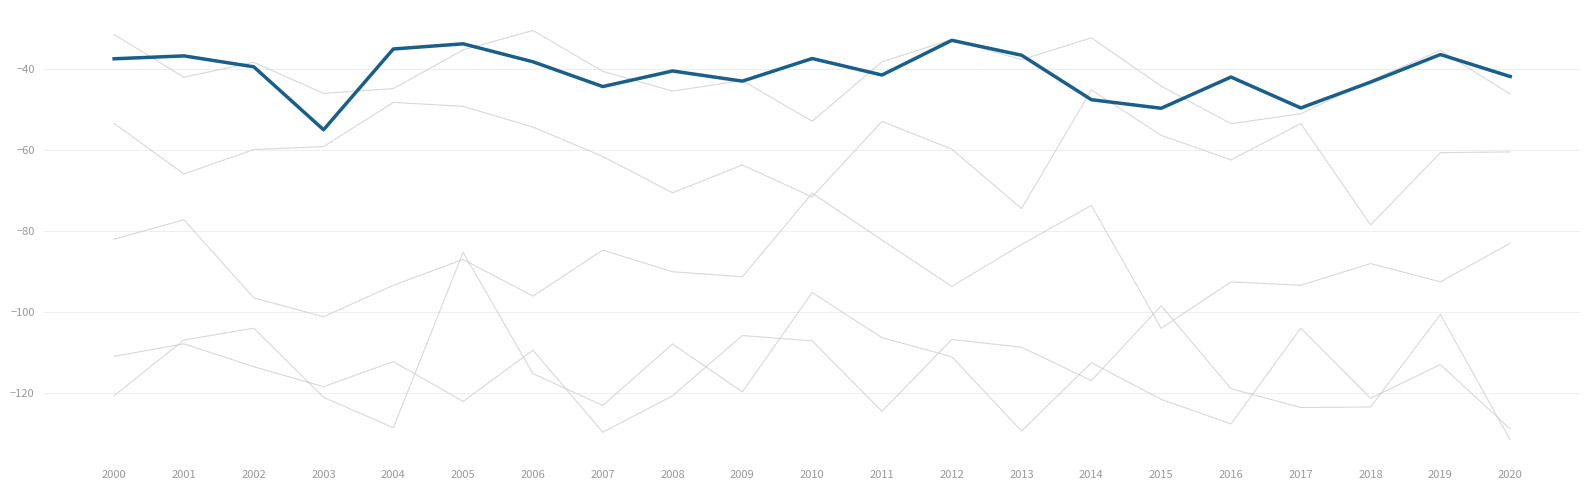

Is this an area chart (filled region under the line)?

No